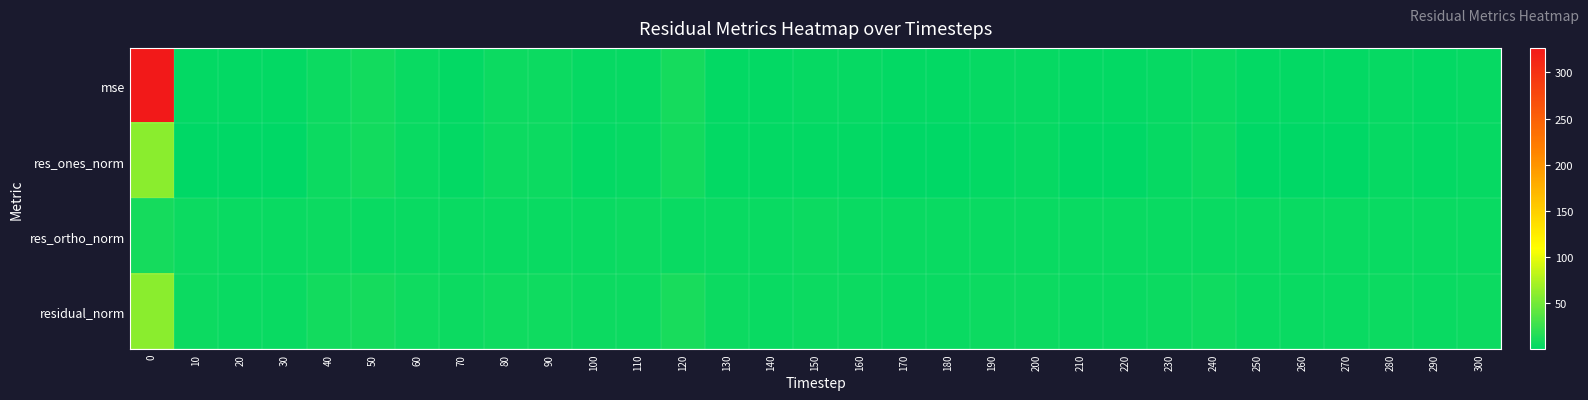

Rank the series at 210 from lowest to highest value.

res_ones_norm, mse, res_ortho_norm, residual_norm